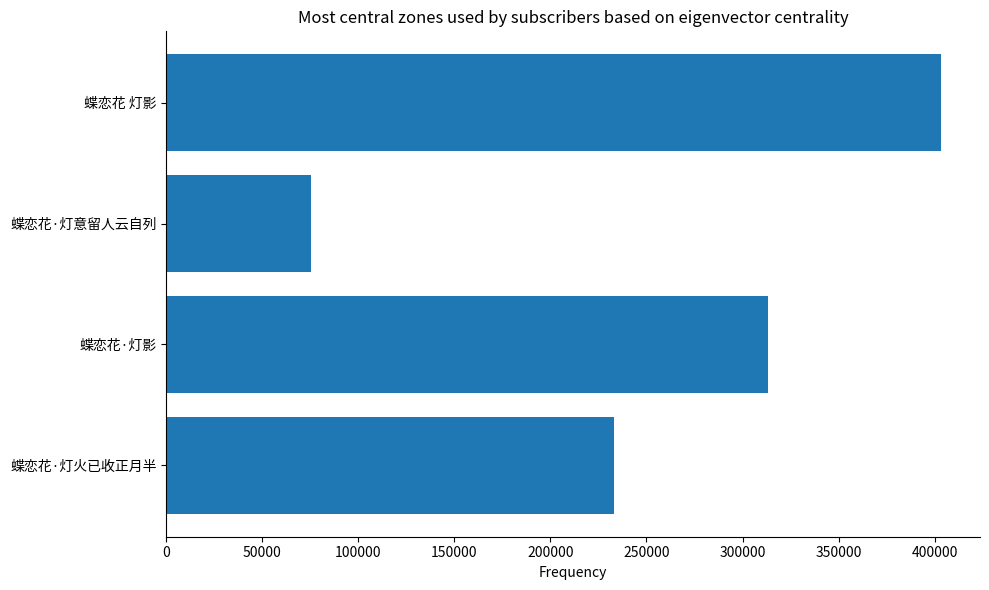

Rank the categories by value from lowest to highest.

蝶恋花·灯意留人云自列, 蝶恋花·灯火已收正月半, 蝶恋花·灯影, 蝶恋花 灯影